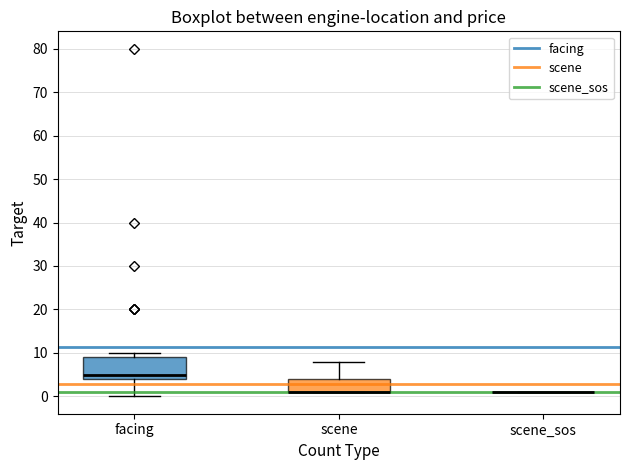

Where is the lower edge of the box for scene on the y-axis? The values are not printed on the chart, so give them approximately, as read against the axis.

1